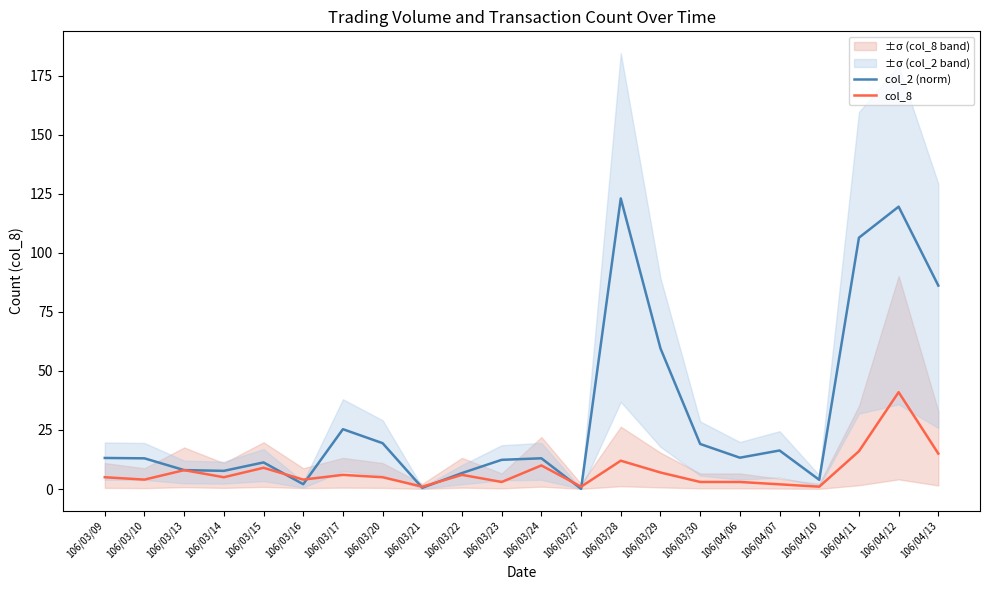

Which series has the largest total across all categories?

col_2 (norm)